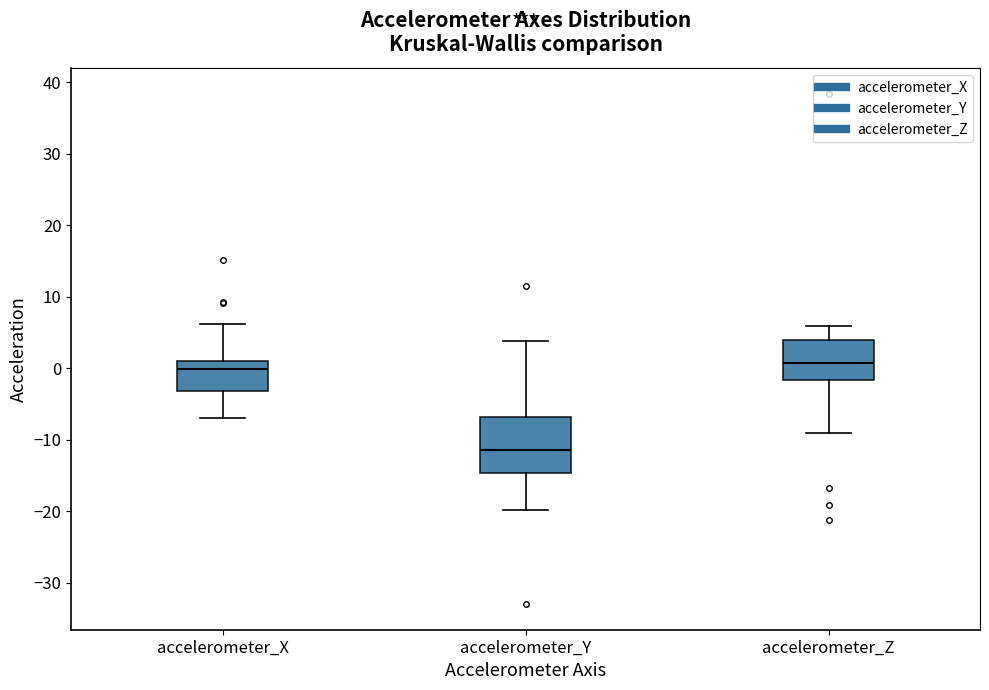

Where is the lower edge of the box for accelerometer_Y on the y-axis? The values are not printed on the chart, so give them approximately, as read against the axis.

-15